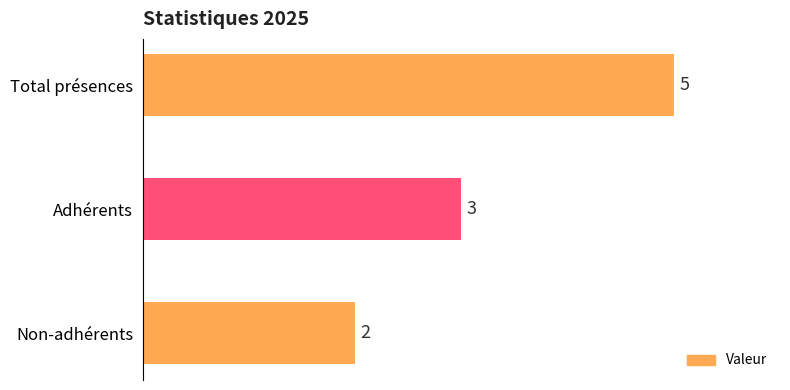

What is the difference between the maximum and minimum values?

3